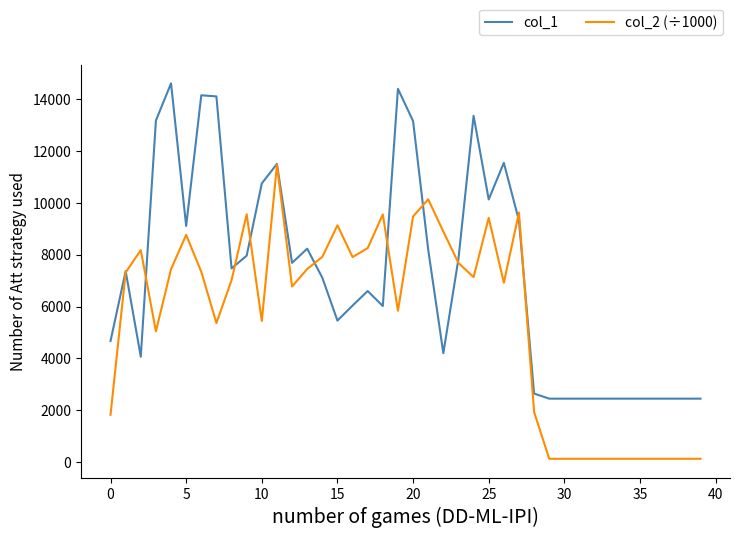

Which series has the largest total across all categories?

col_1